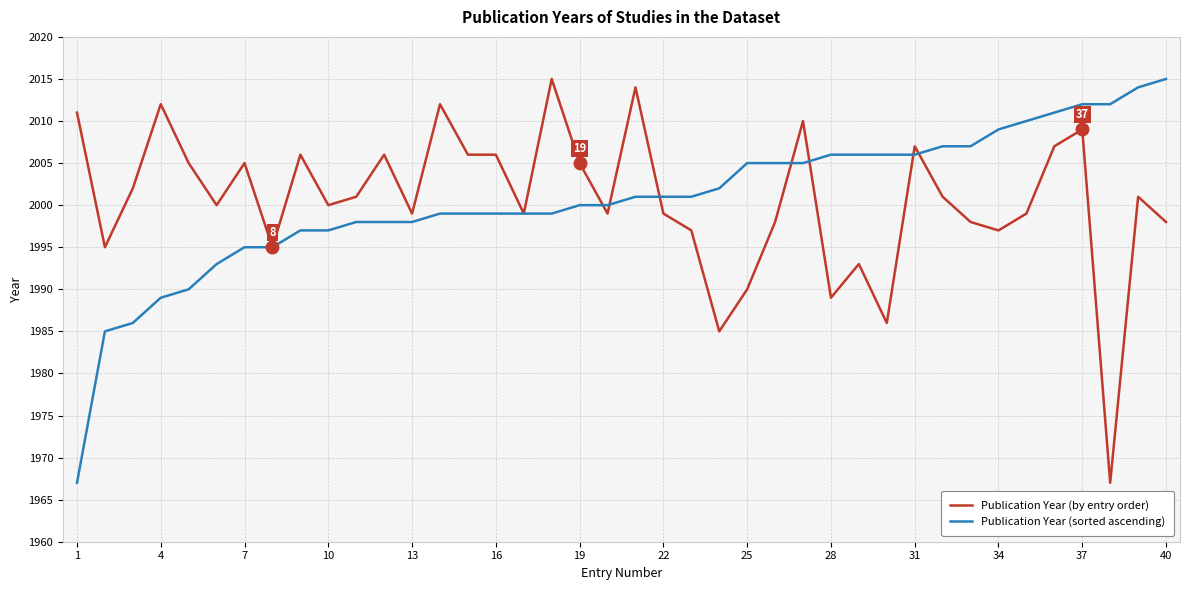

What is the lowest value of the Publication Year (by entry order) series?

1967